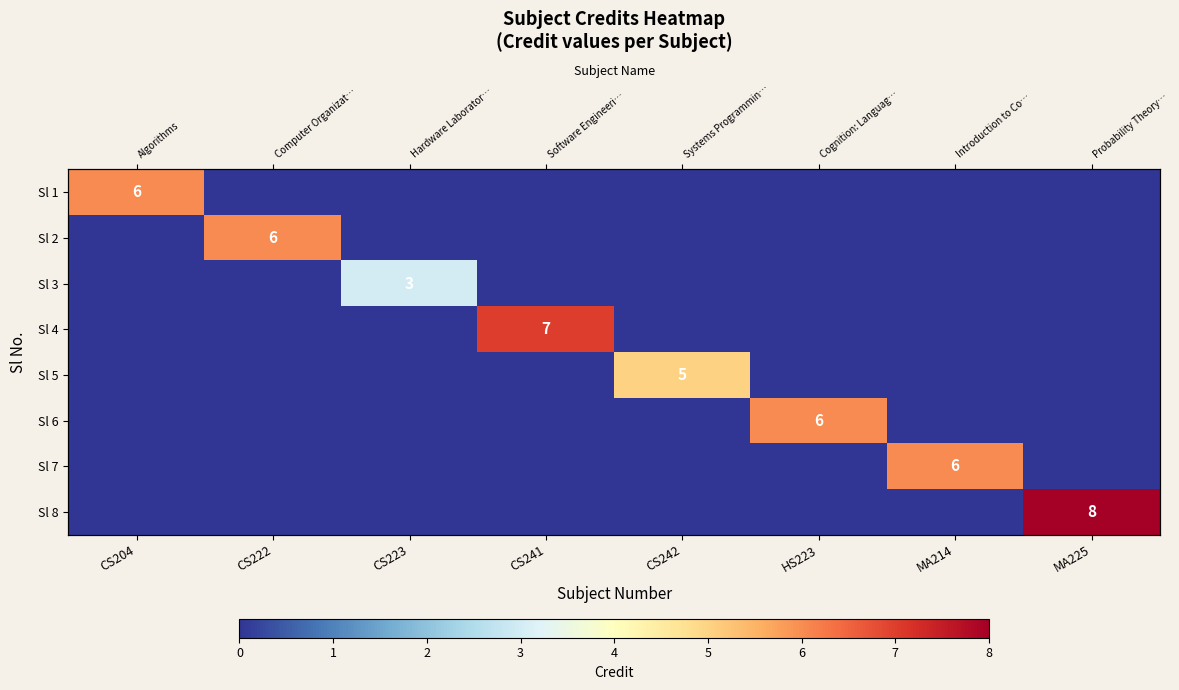

Between CS223 and CS204, which is larger?

CS204